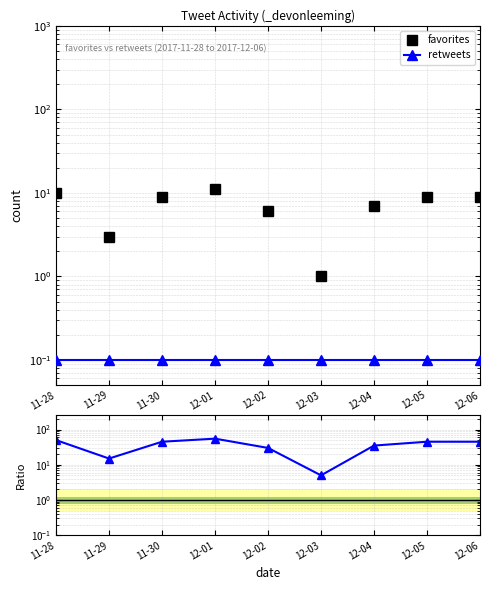

Read the fav/ret ratio value at 12-05.

45.0